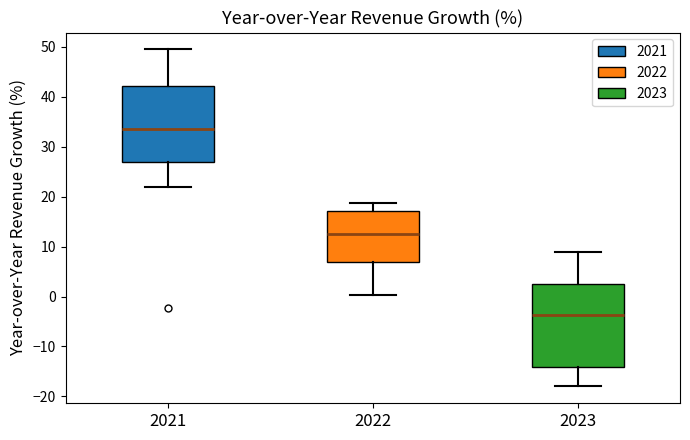

Which box is the tallest, from its lower edge to its upper edge?

2023